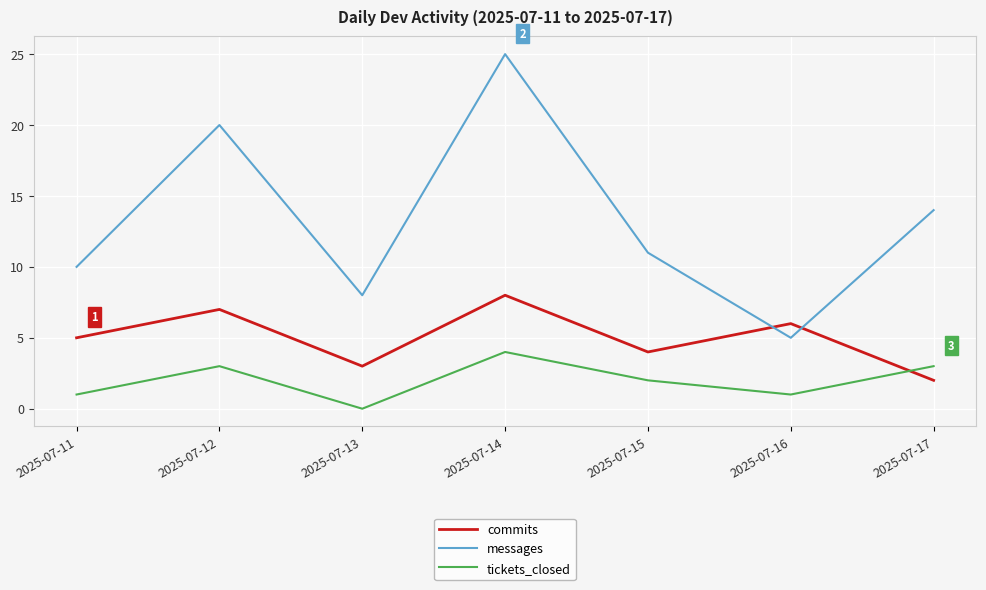

Is this an area chart (filled region under the line)?

No